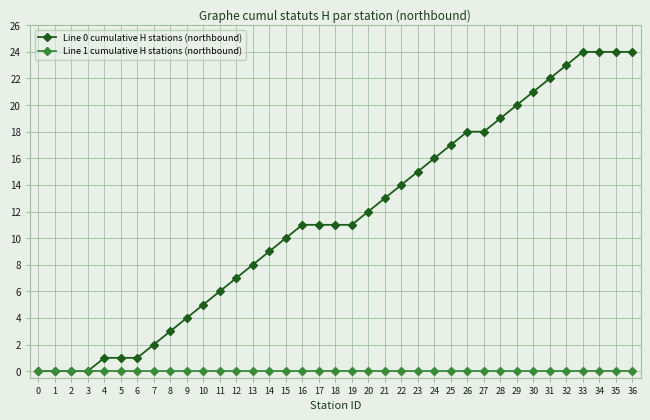

What is the value of the Line 0 cumulative H stations (northbound) point at the 29th from the left?

19